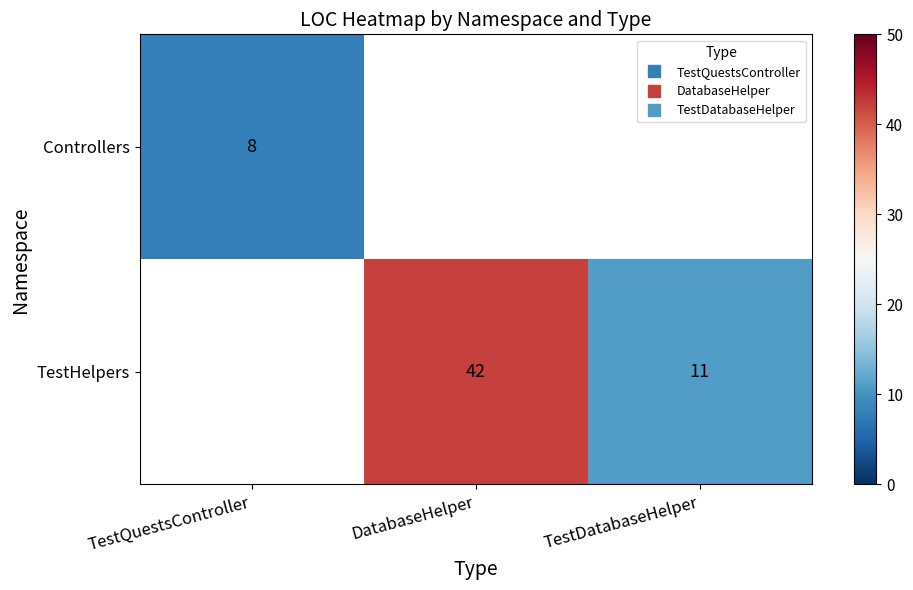

Rank the series by their maximum value, from lowest to highest.

Controllers, TestHelpers